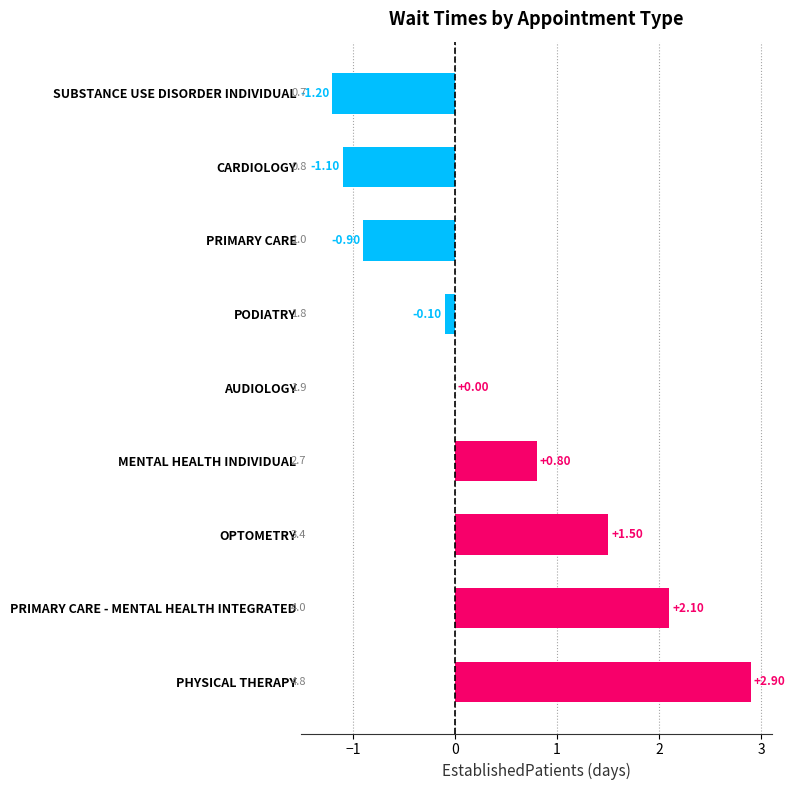

At which category does the chart reach its peak across all series?

PHYSICAL THERAPY